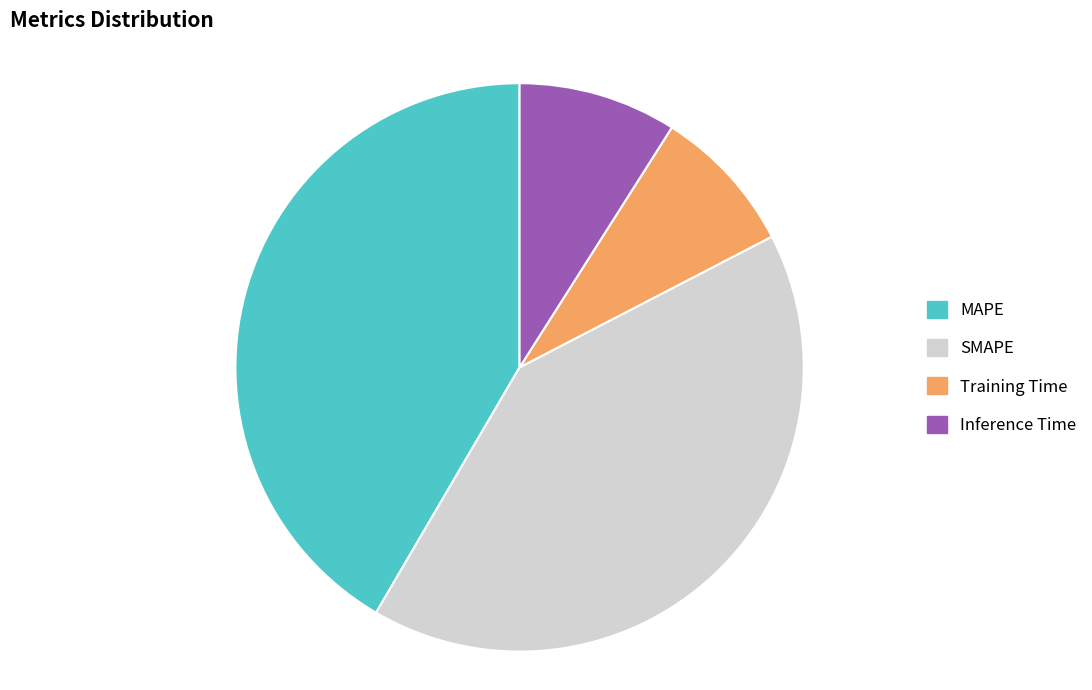

Rank the categories by value from highest to lowest.

MAPE, SMAPE, Inference Time, Training Time